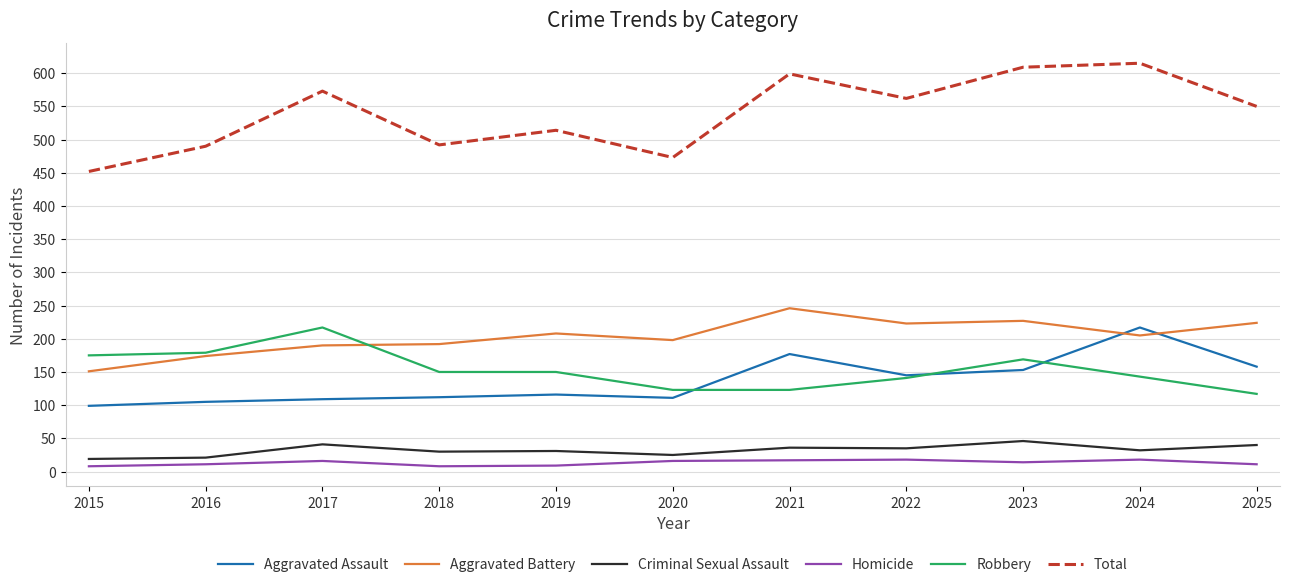

Which series has the widest spread of values?

Total